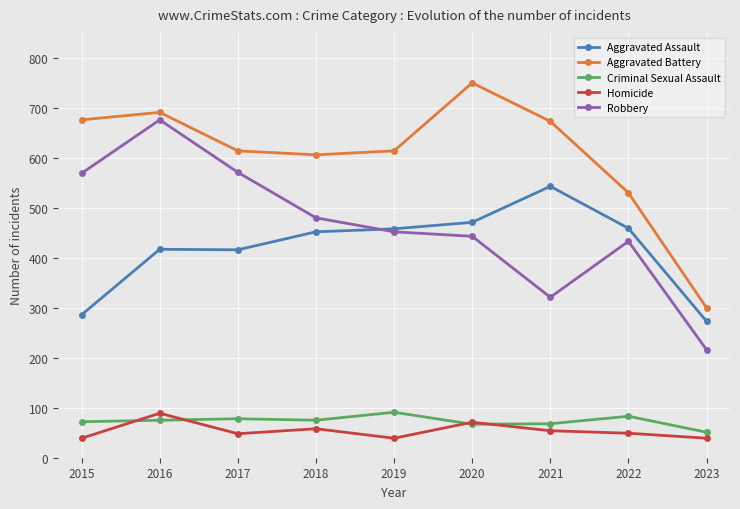

Does the chart have visible grid lines?

Yes